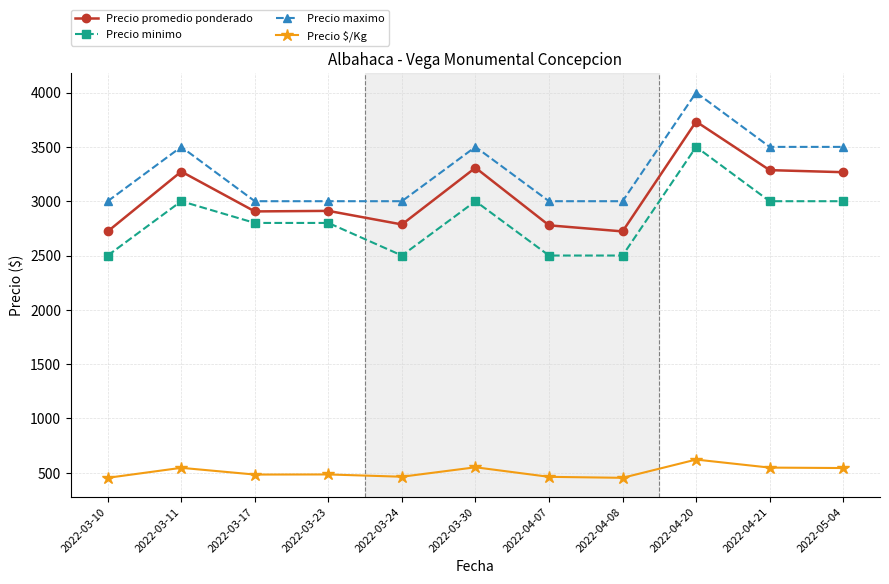

Does the chart have visible grid lines?

Yes